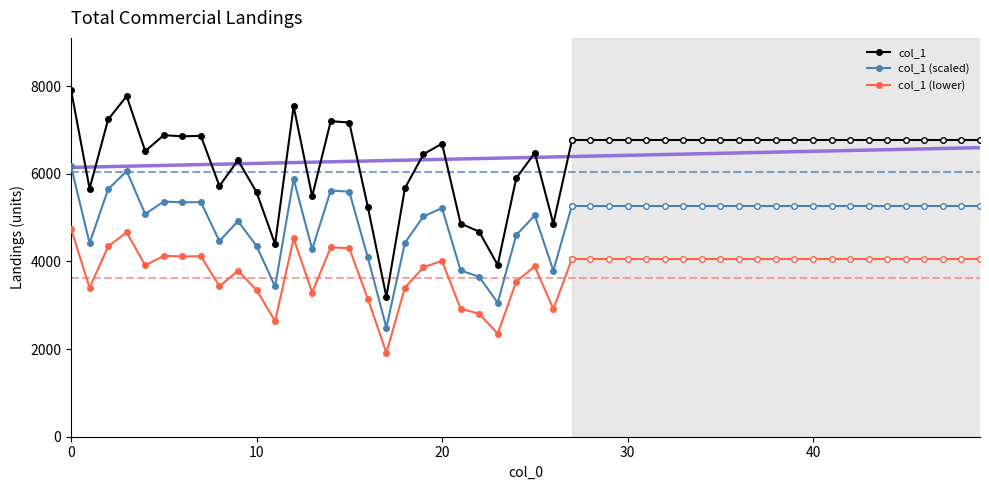

What is the maximum value for col_1 (scaled)?

6172.9